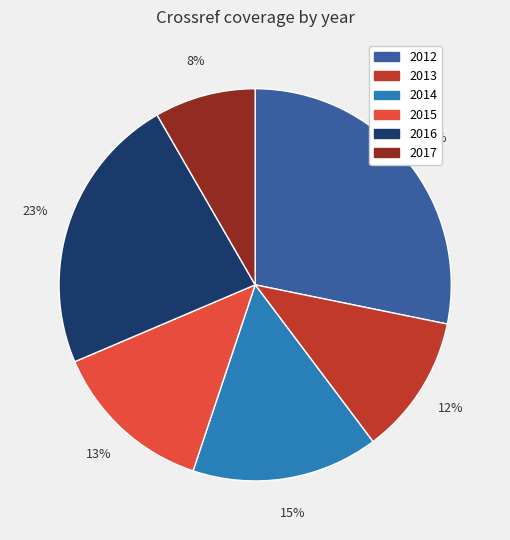

Does 2013 represent more than half of the total?

No